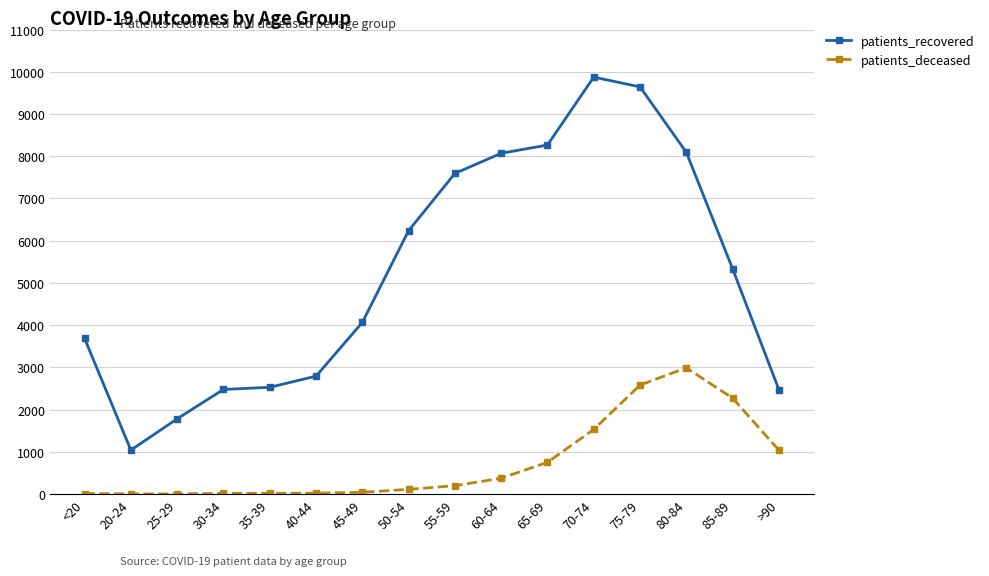

What is the approximate value of patients_deceased at 50-54?

111